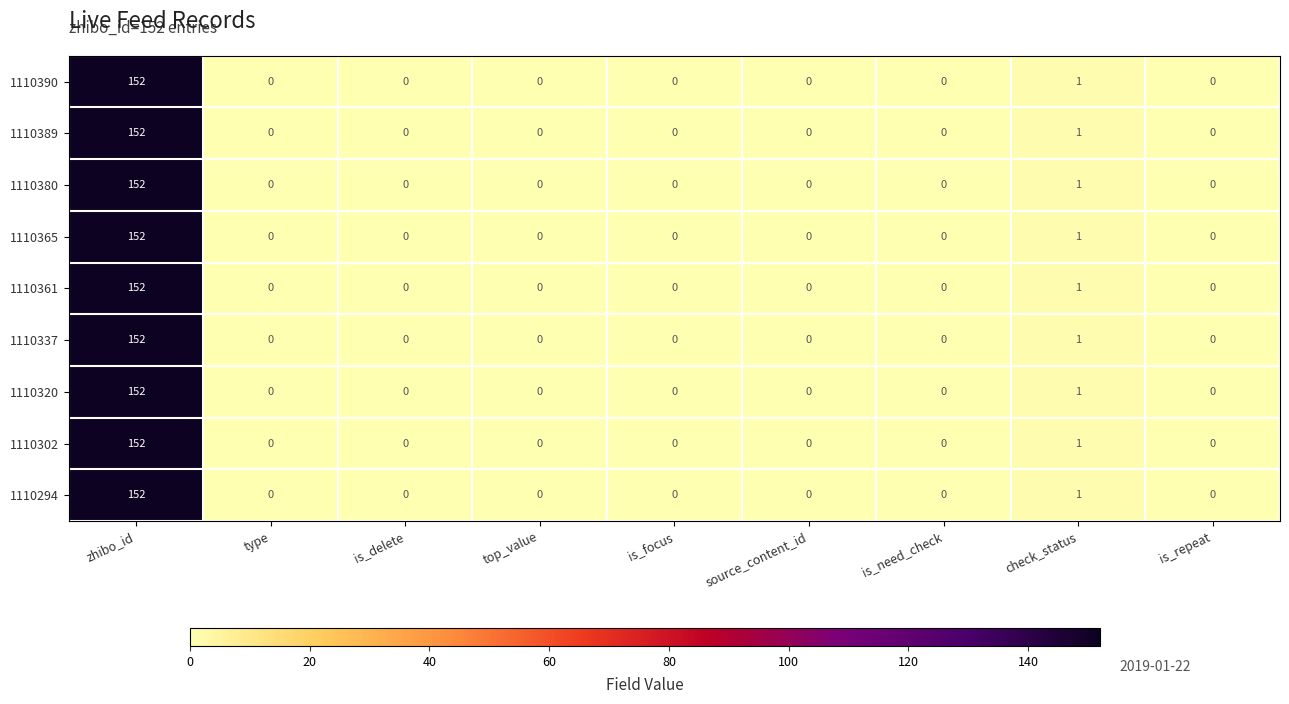

What is the total value across all series at check_status?

9